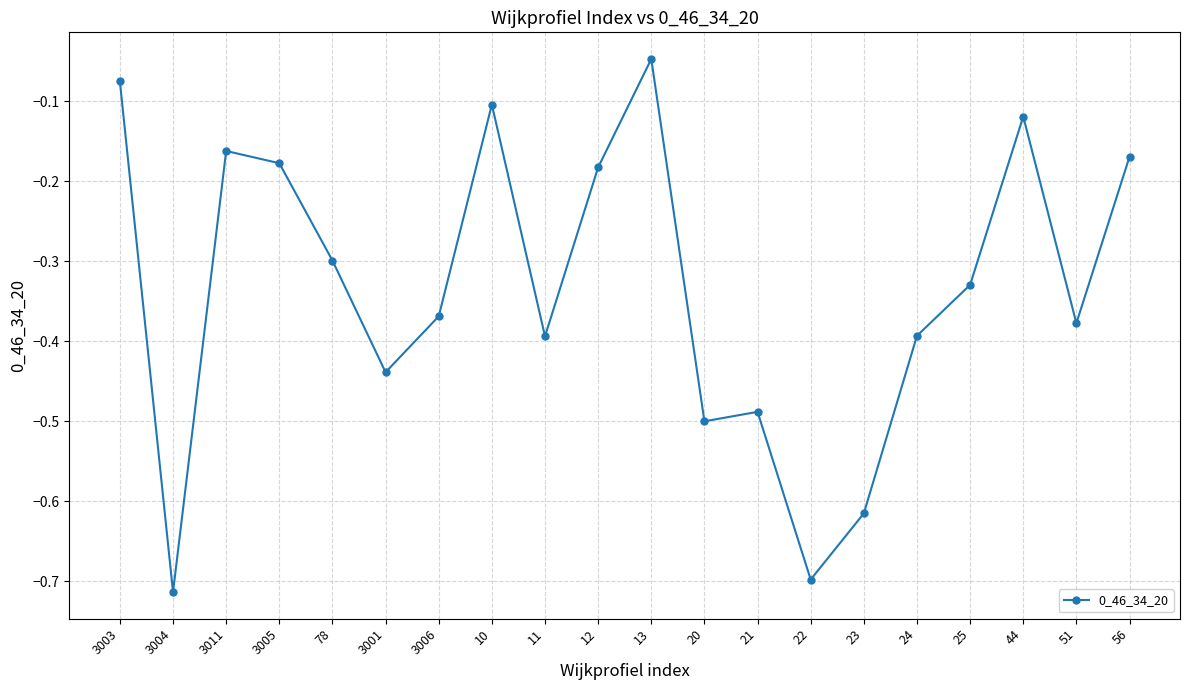

Which has a higher value, 23 or 20?

20